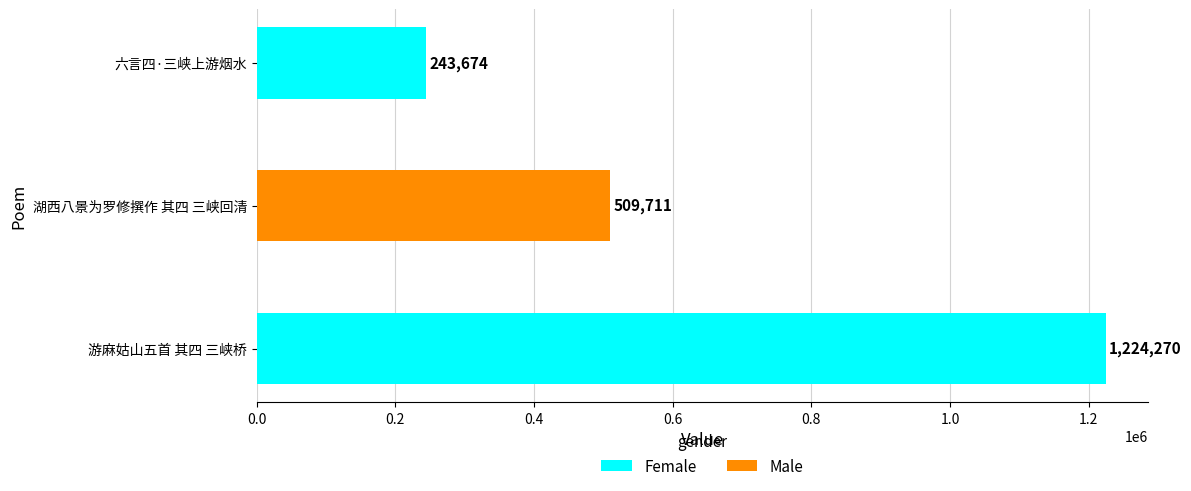

Where is the data nearest to the value 733972?

湖西八景为罗修撰作 其四 三峡回清